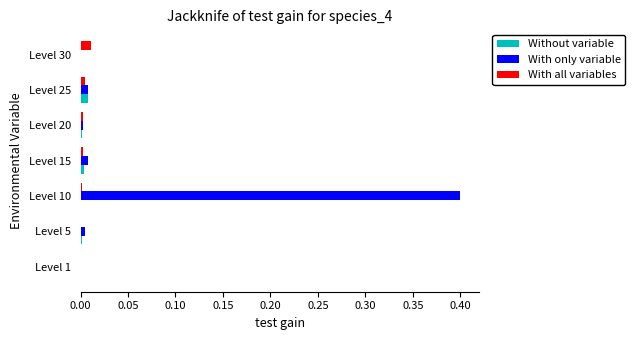

Between Level 10 and Level 25, which series saw the biggest shift?

With only variable